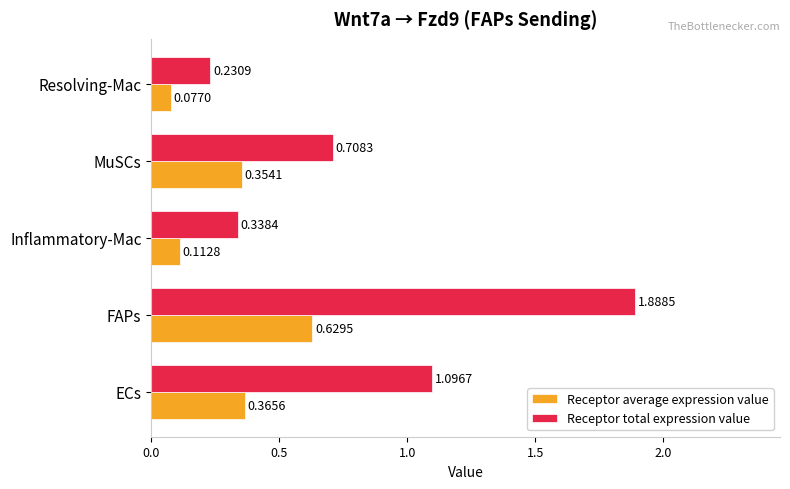

List the labels in order of Receptor total expression value value, smallest first.

Resolving-Mac, Inflammatory-Mac, MuSCs, ECs, FAPs